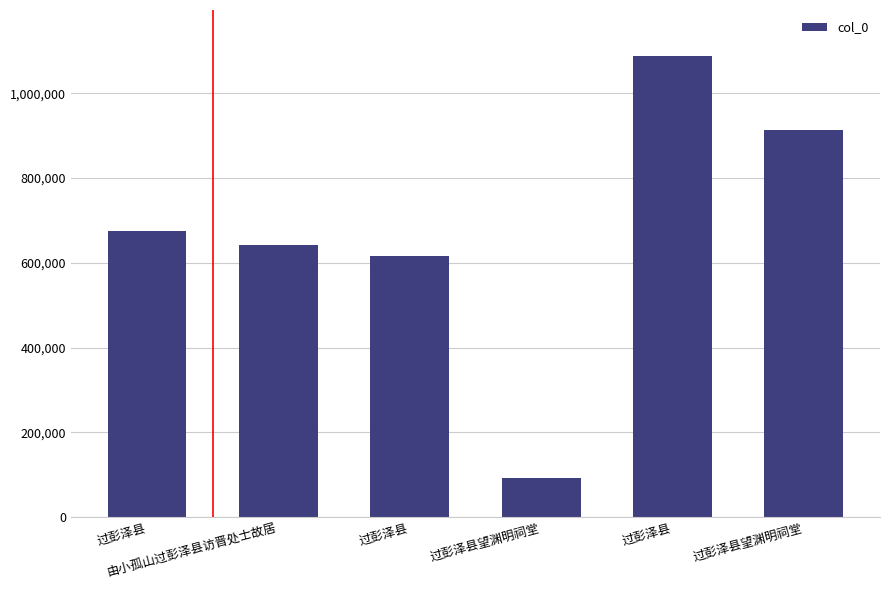

Does the chart contain stacked bars?

No